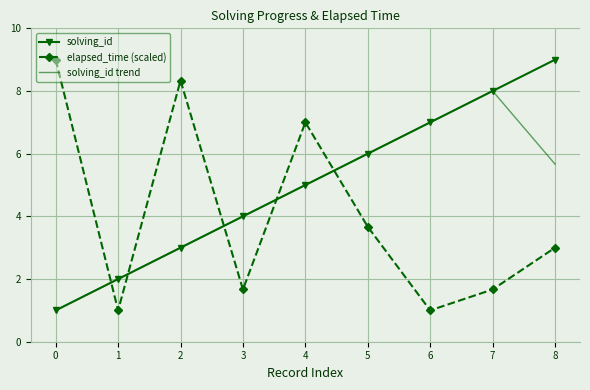

The value of solving_id trend at 7 is 8.0. True or false?

True